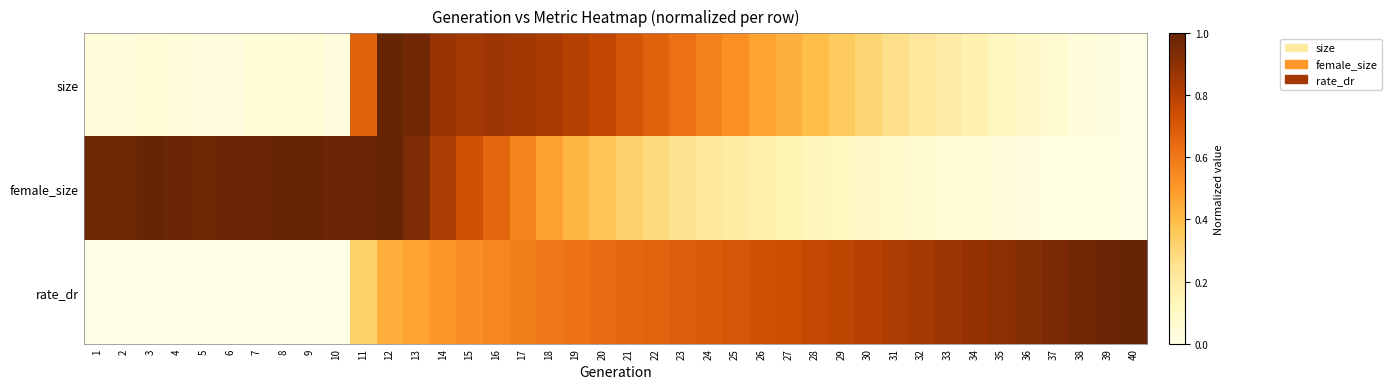

Which has a higher value, 25 or 14?

14